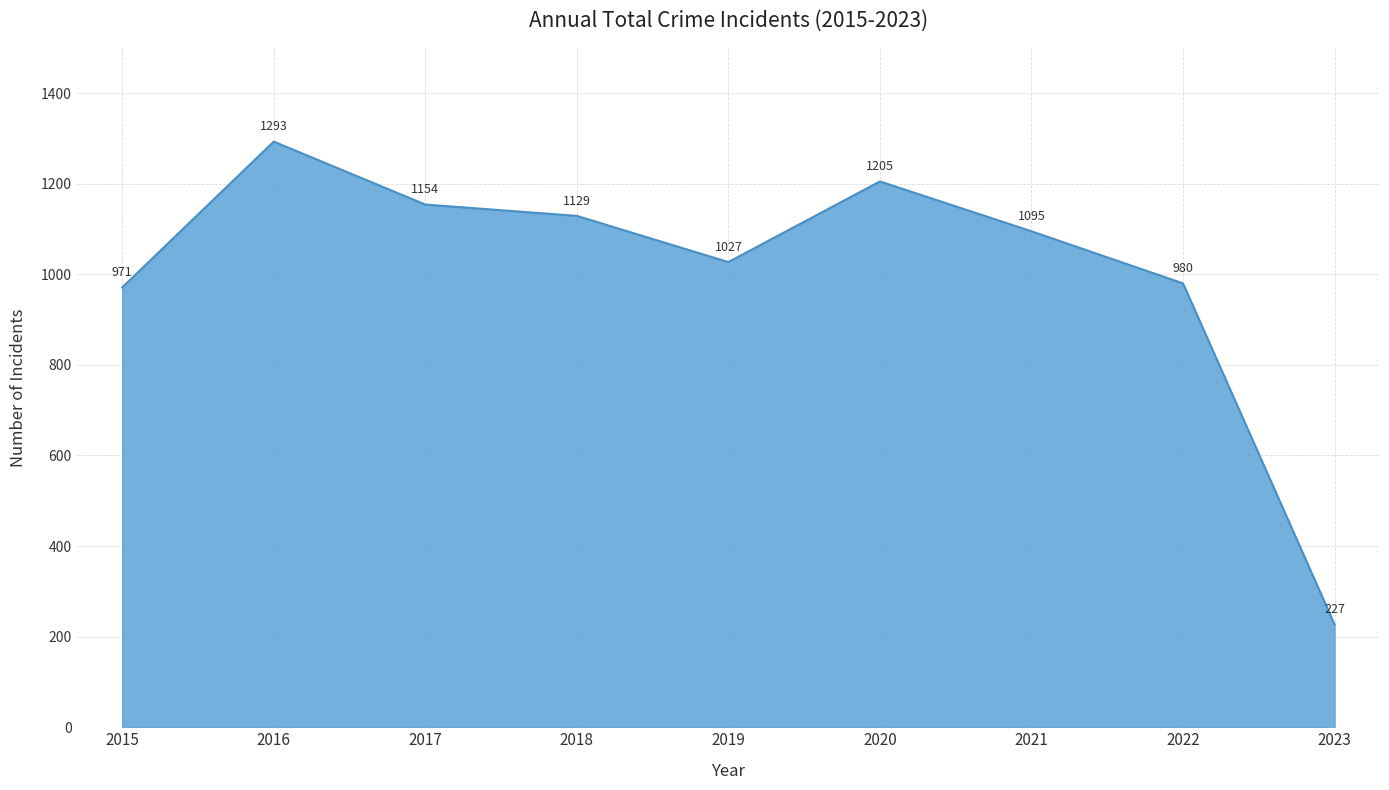

Reading left to right, extract all data points from this chart.

971	1293	1154	1129	1027	1205	1095	980	227